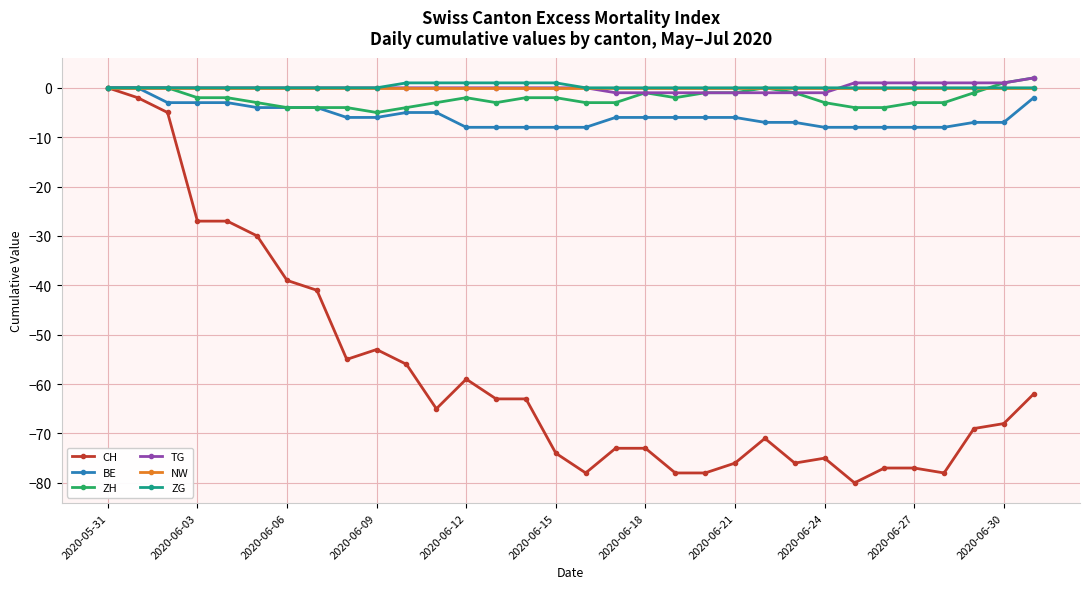

Does the chart have visible grid lines?

Yes